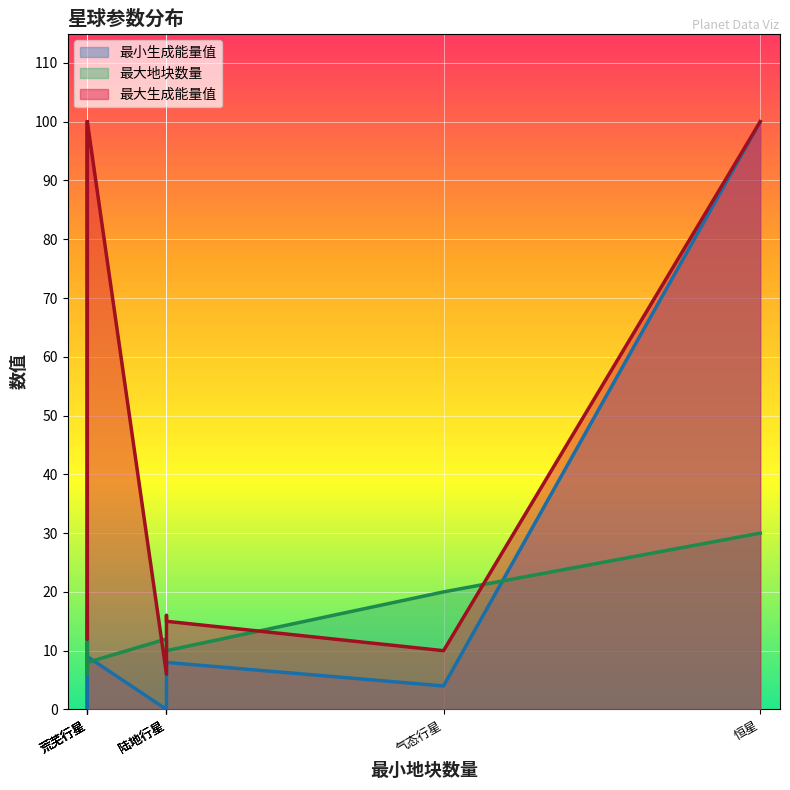

How many lines are shown in the chart?

3